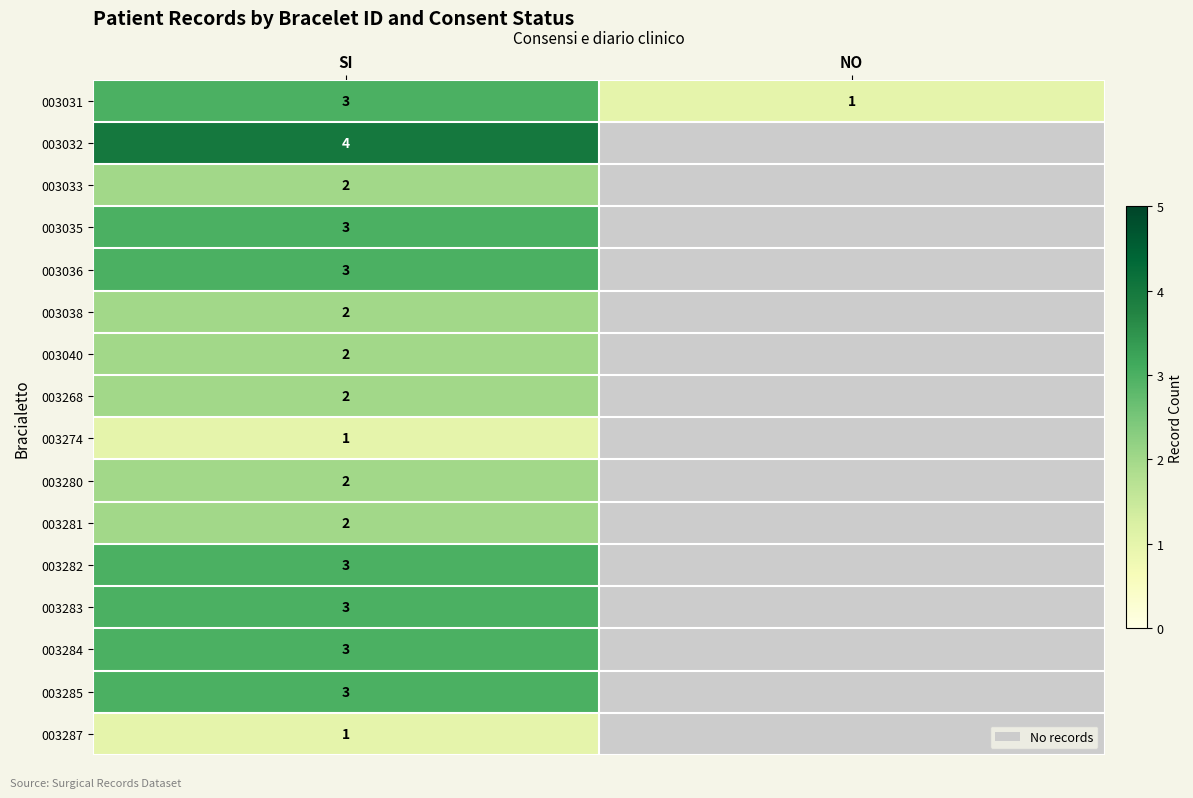

What is the total value across all series at SI?

39